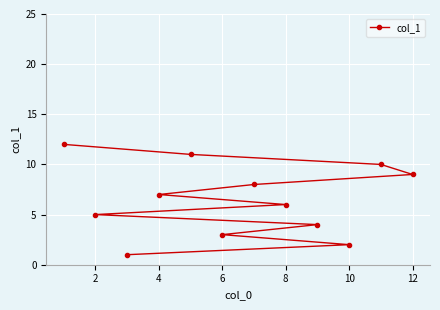

What is the maximum value shown in the chart?

12